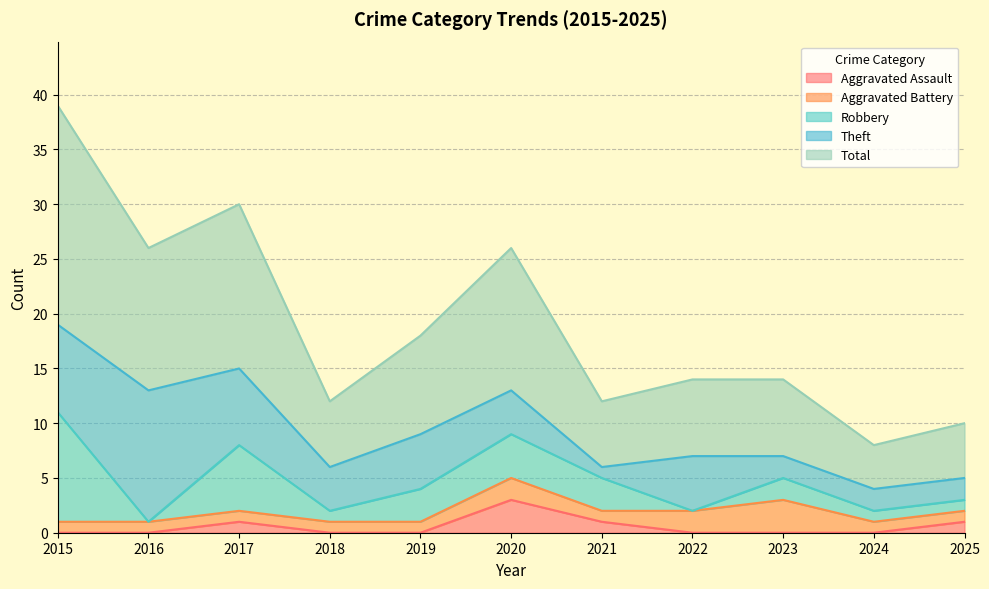

List the labels in order of Aggravated Assault value, smallest first.

2015, 2016, 2018, 2019, 2022, 2023, 2024, 2017, 2021, 2025, 2020